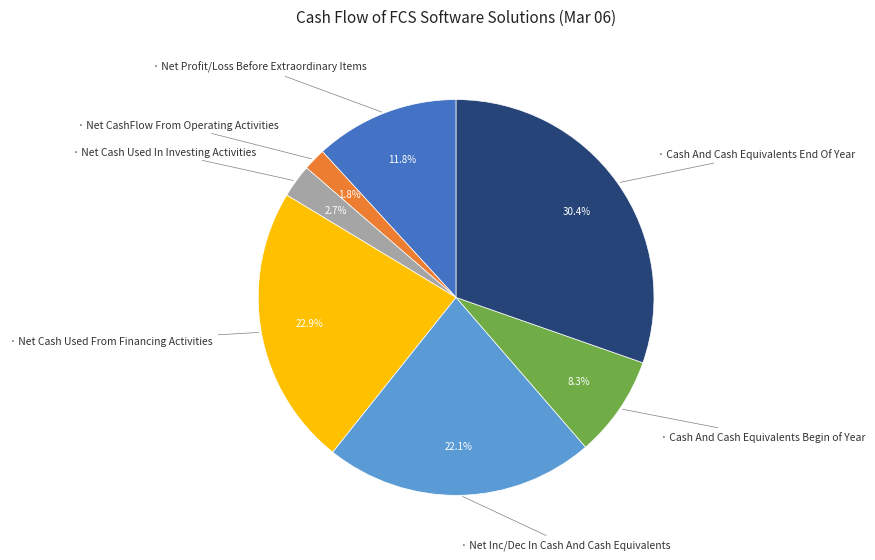

Does any single category account for the majority?

No